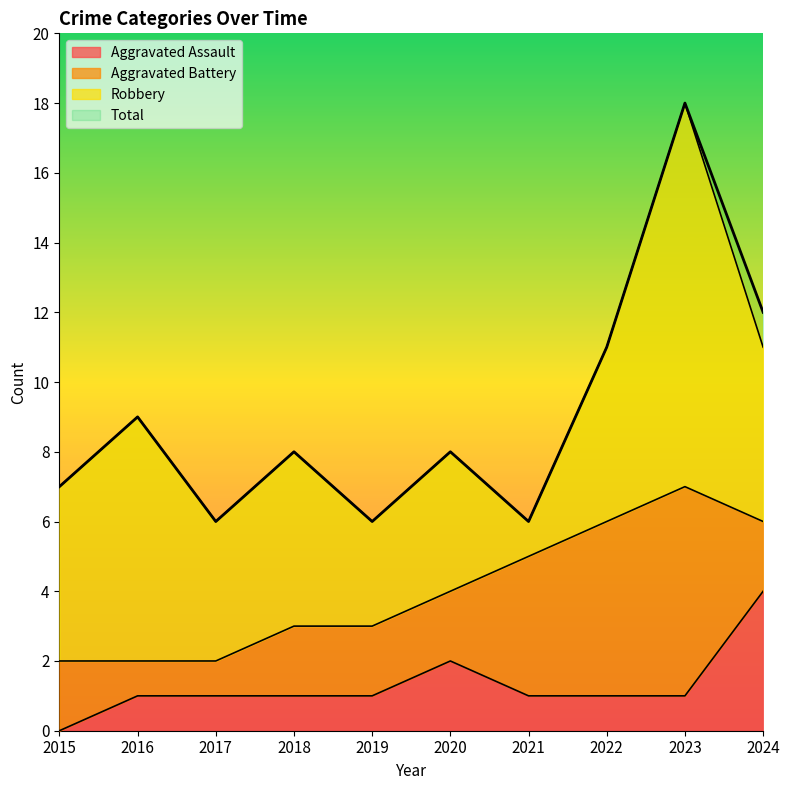

What is the value of the Total point at the 4th from the left?

8